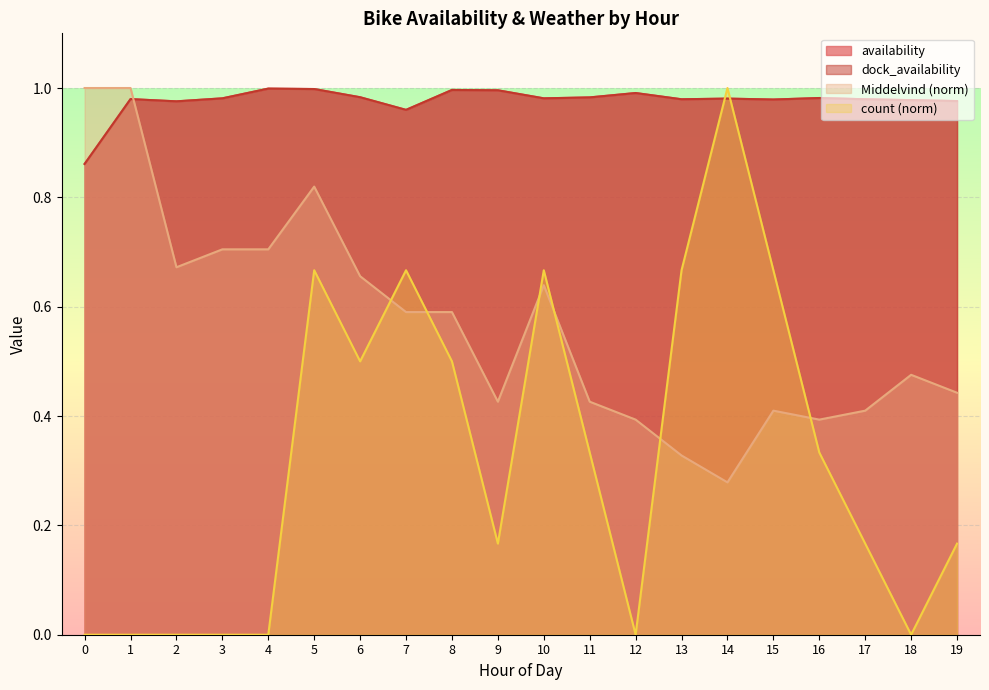

What is the difference between the highest and lowest values at 14?

0.7